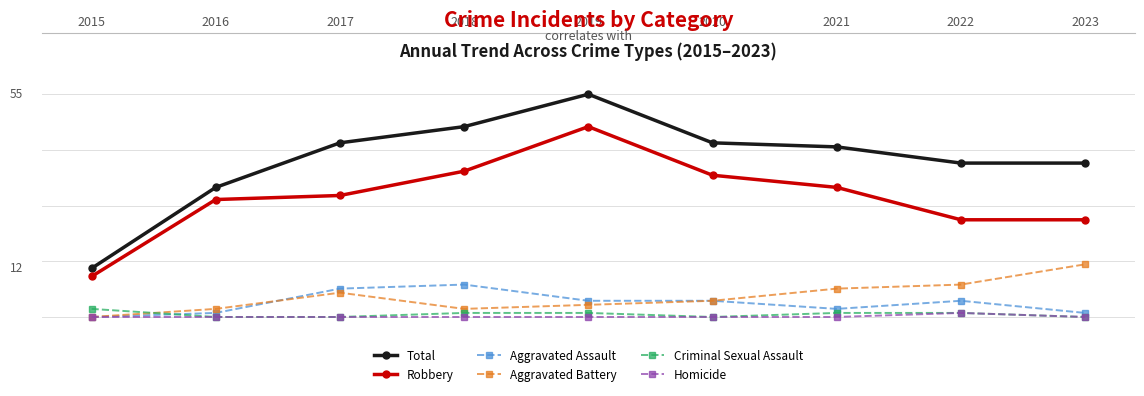

What is the total value across all series at 2018?

94